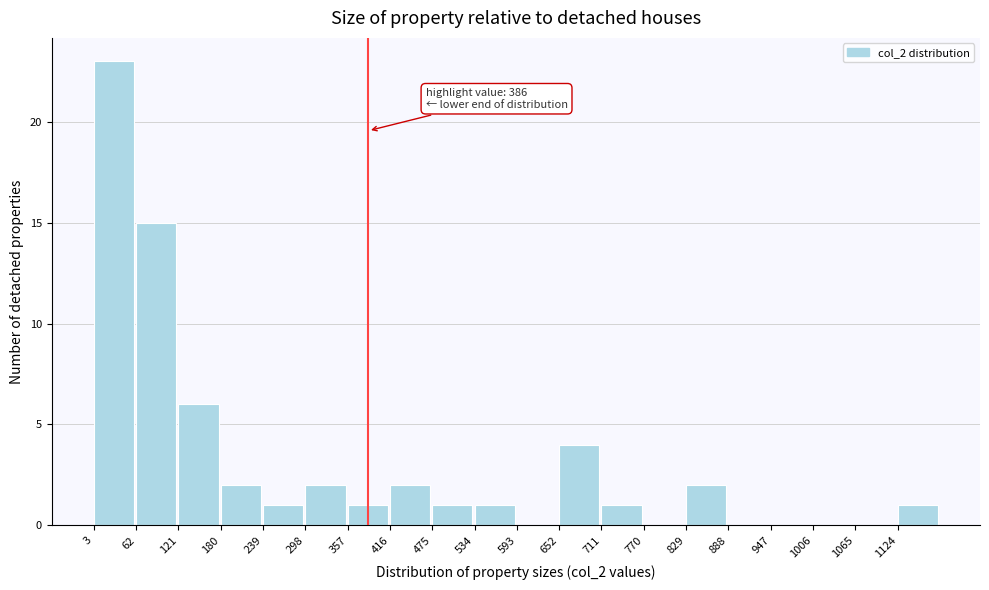

Over which range of the x-axis is the bar tallest?

0 to 60